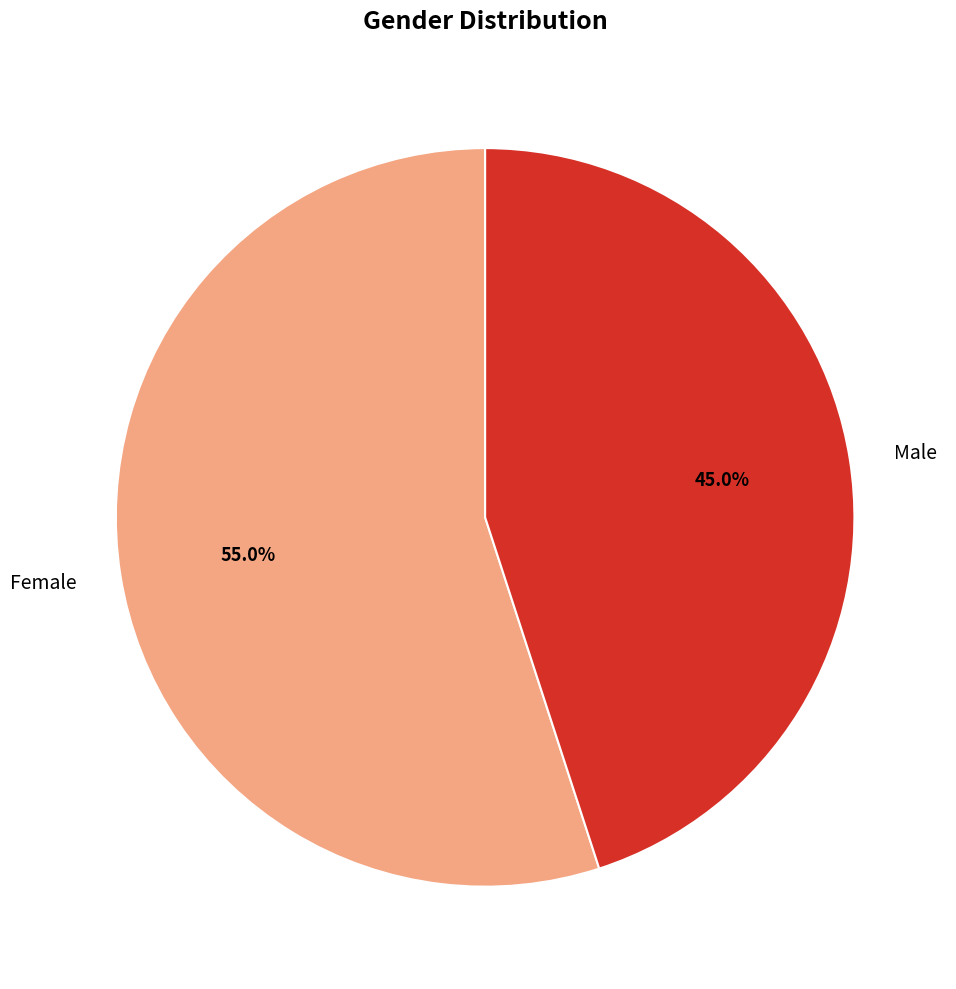

What percentage is the Male slice, to the nearest percent?

45%